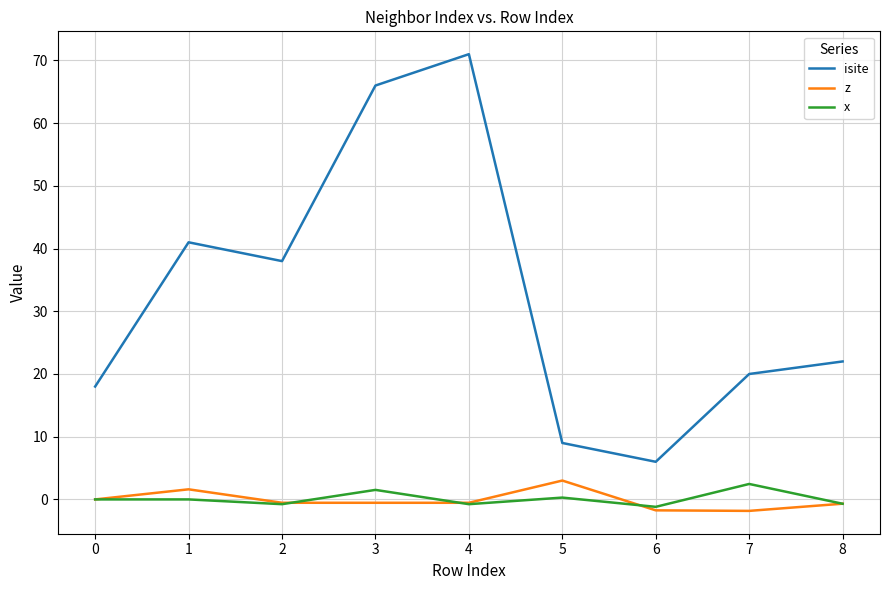

What is the sum of all z values?

-1.2